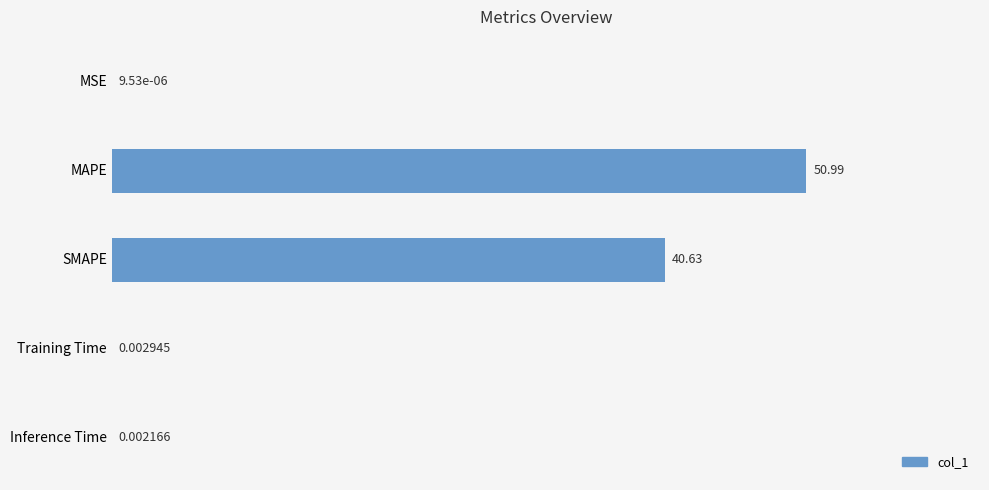

Which has a higher value, SMAPE or MAPE?

MAPE